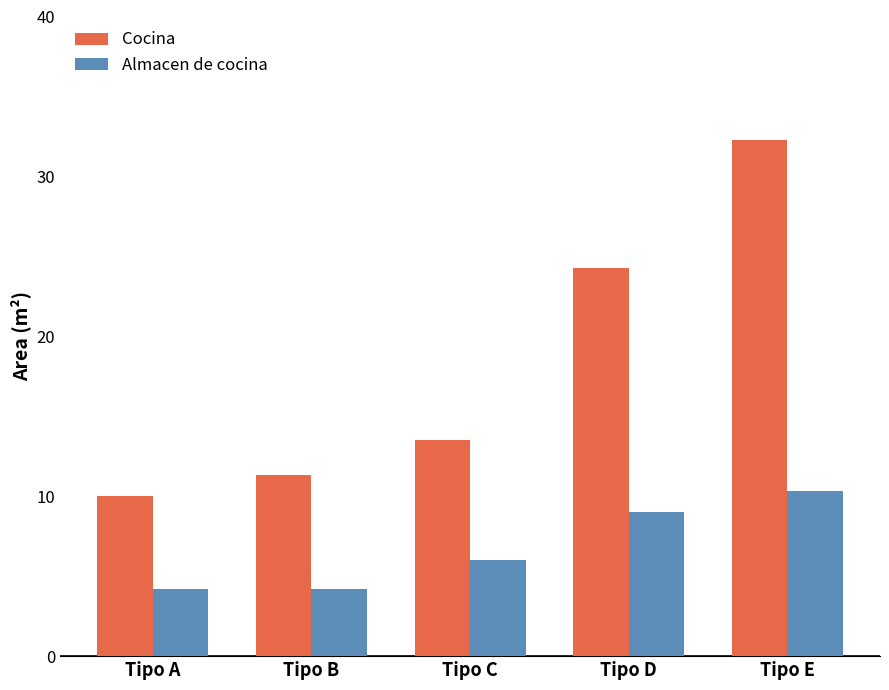

Rank the categories by Cocina value from lowest to highest.

Tipo A, Tipo B, Tipo C, Tipo D, Tipo E